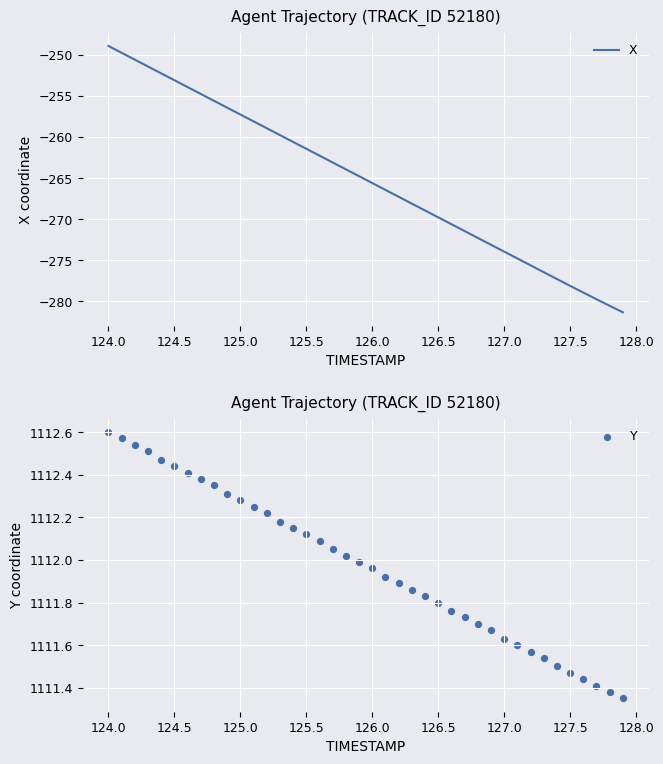

What are all the series names shown in the legend?

X, Y